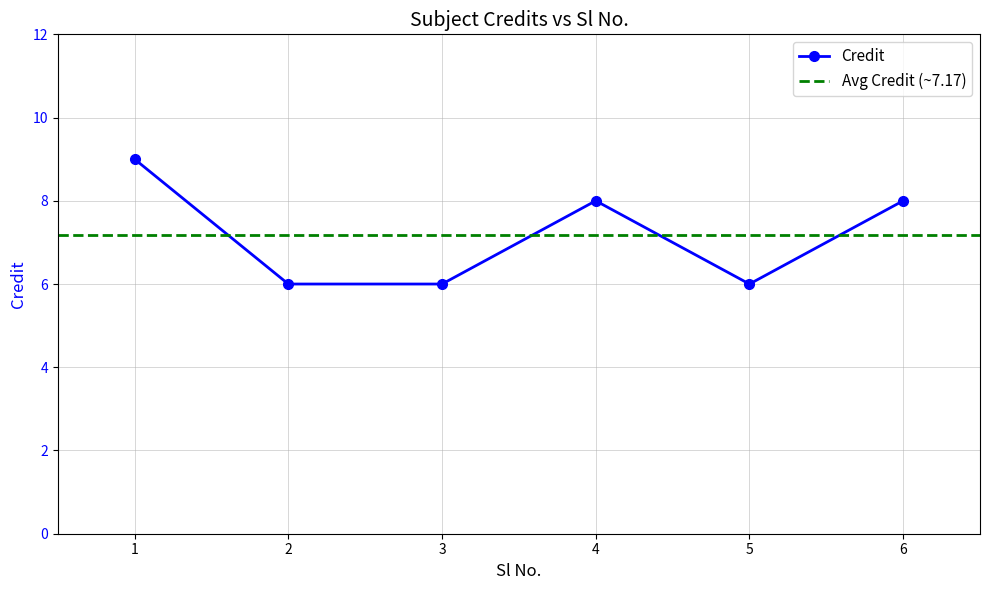

Reading left to right, list all the values displayed in this chart.

1=9	2=6	3=6	4=8	5=6	6=8